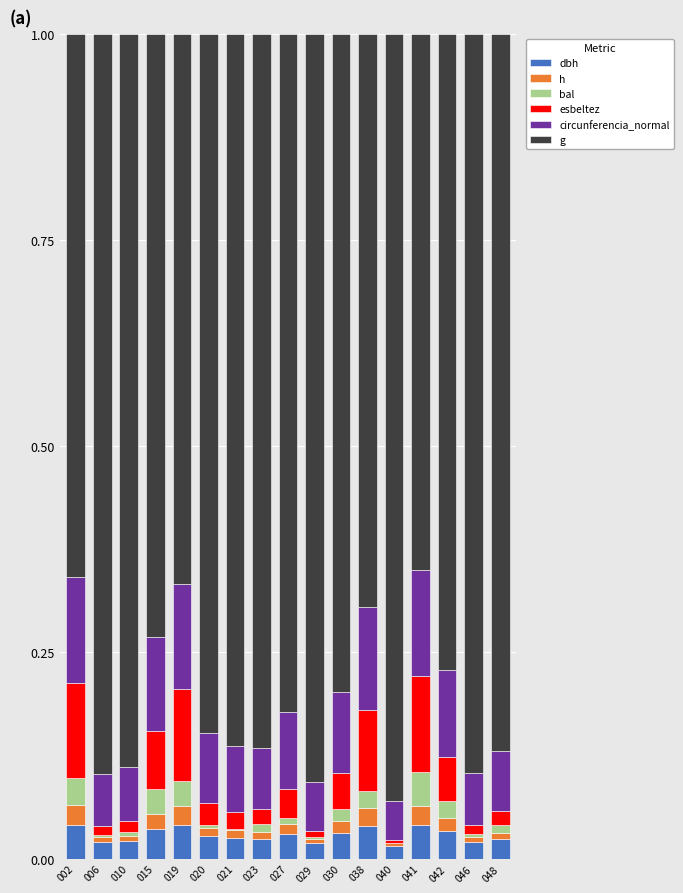

Are the bars horizontal?

No